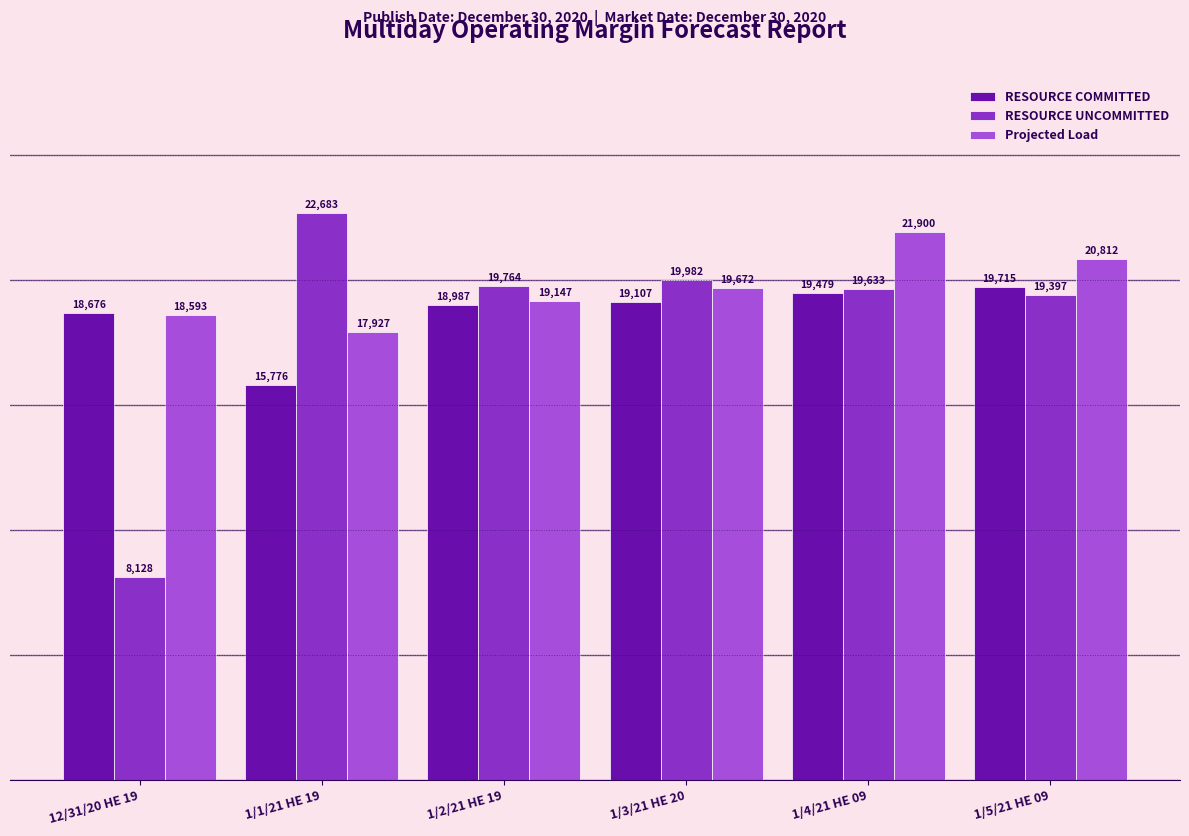

What is the total value across all series at 1/1/21 HE 19?

56385.8